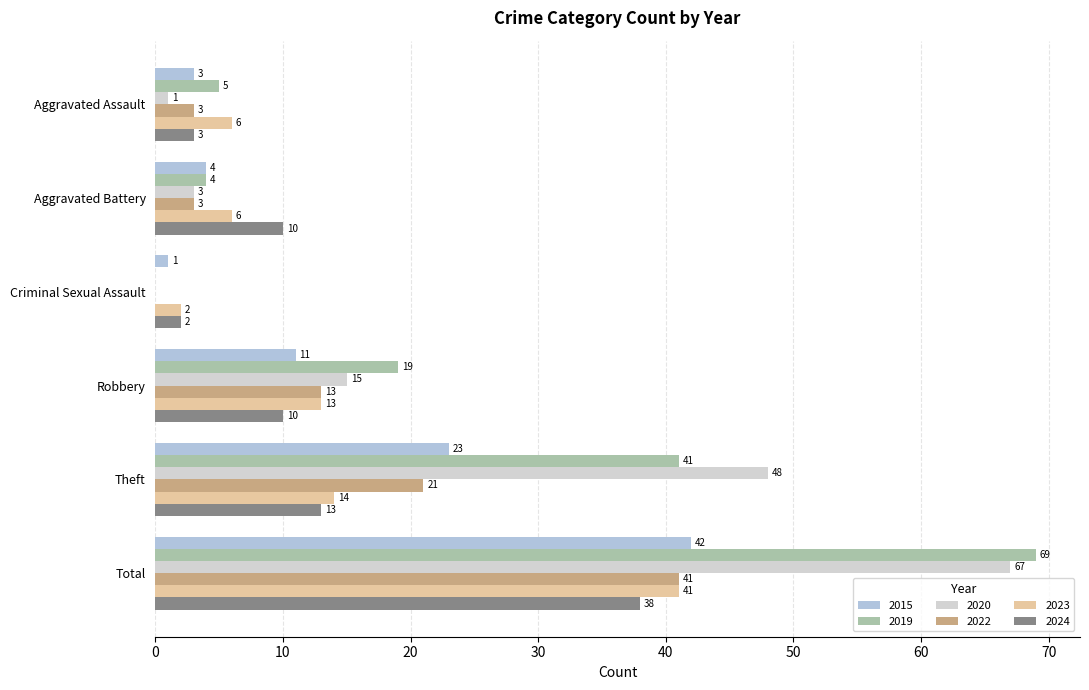

At which category is the sum across all series the highest?

Total